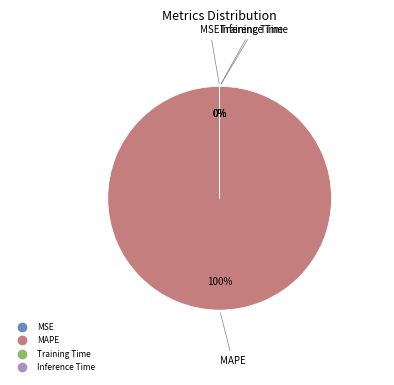

Which slice represents more than half of the pie?

MAPE